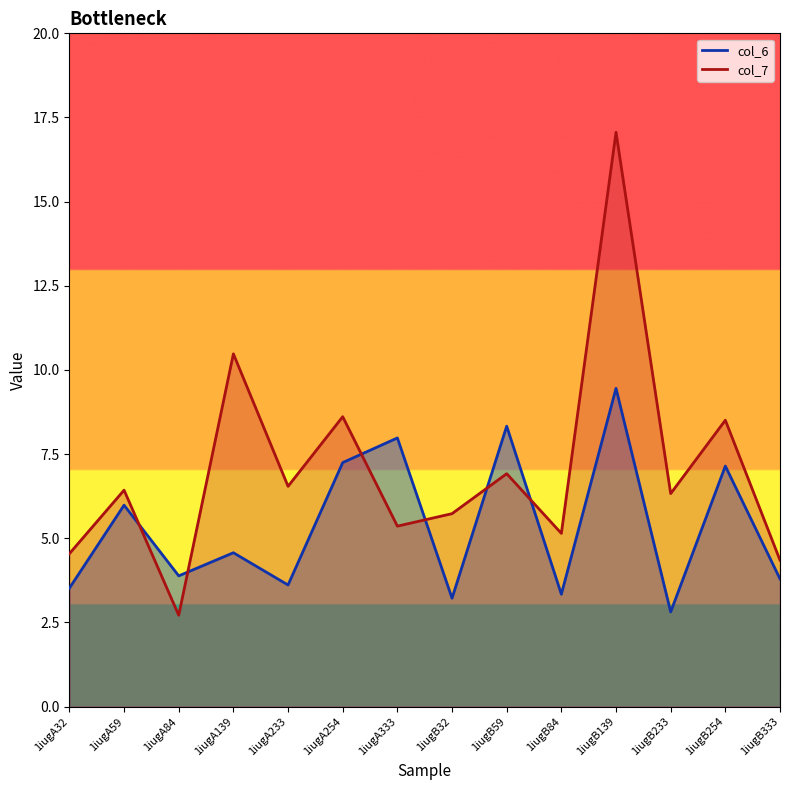

True or false: col_6 line has more than 1 interior local peaks.

True